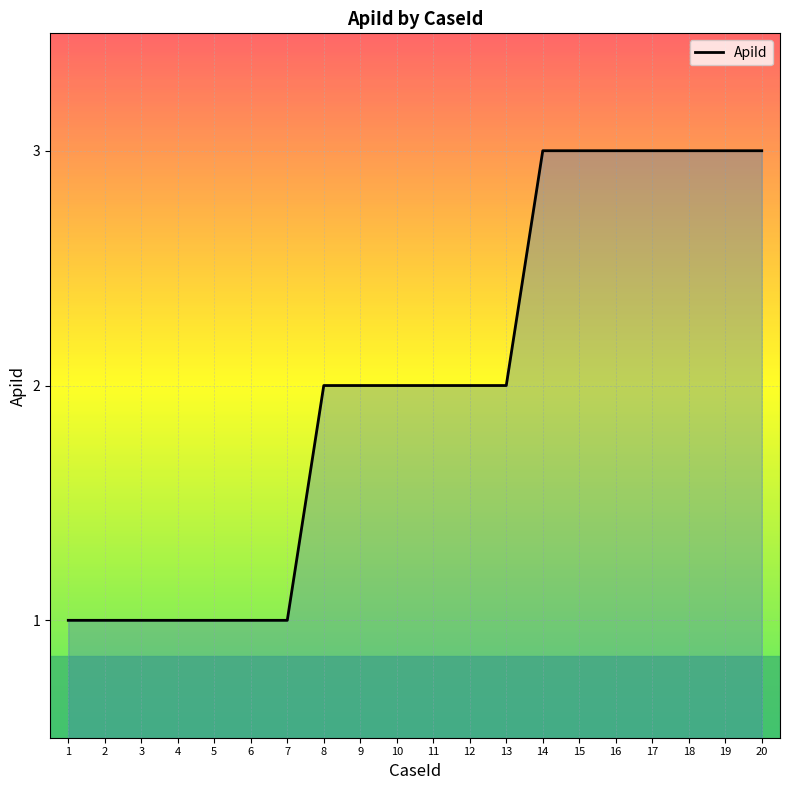

What value does the data have at 16?

3